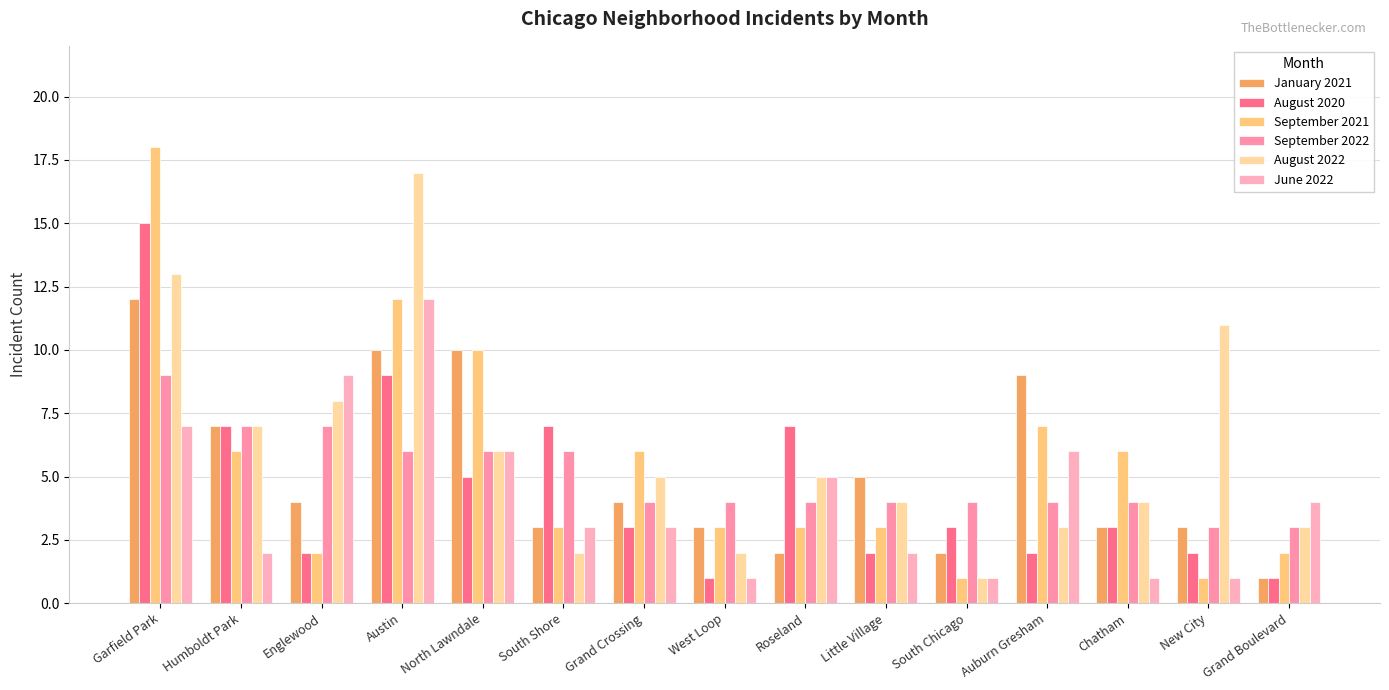

What position from the left is Grand Boulevard?

15